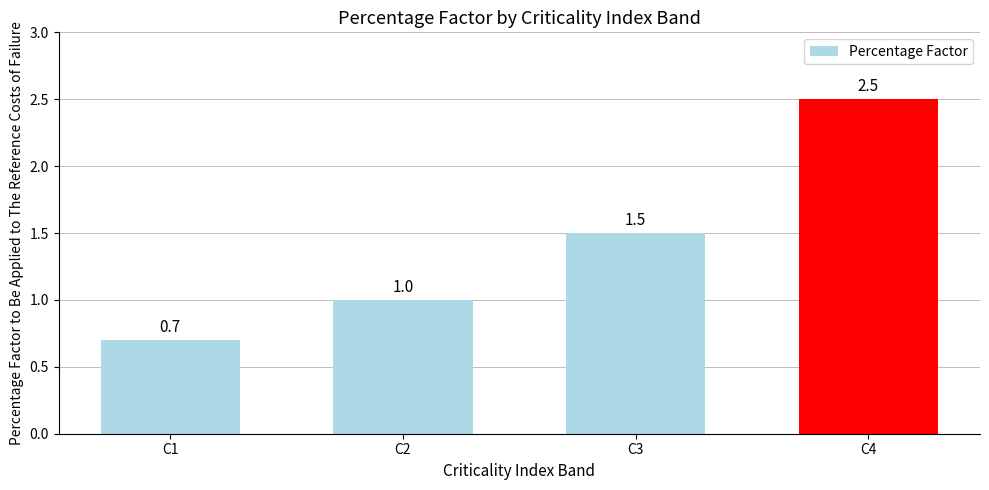

Reading left to right, transcribe all the data shown in this chart.

C1=0.7	C2=1.0	C3=1.5	C4=2.5